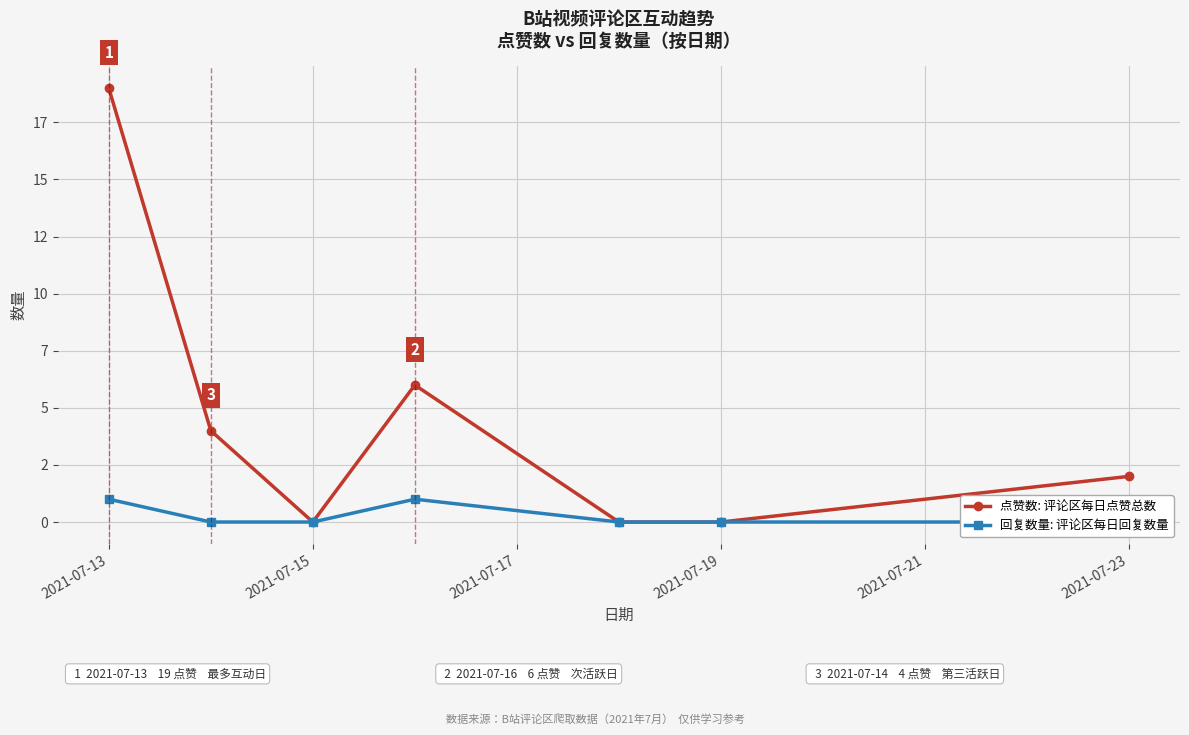

List the series in order of their overall mean, highest first.

点赞数: 评论区每日点赞总数, 回复数量: 评论区每日回复数量